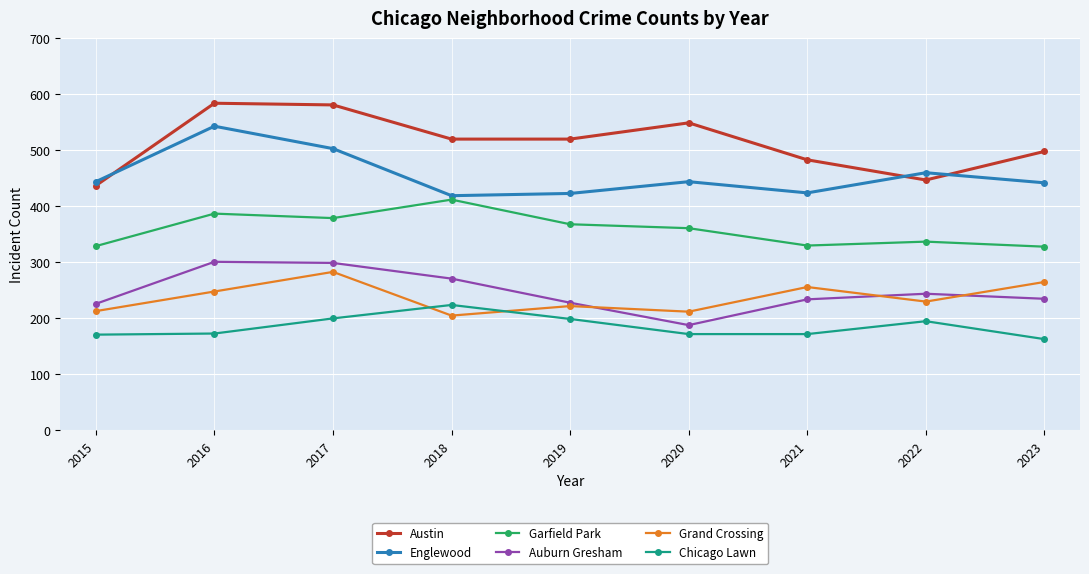

What is the highest value of the Garfield Park series?

412